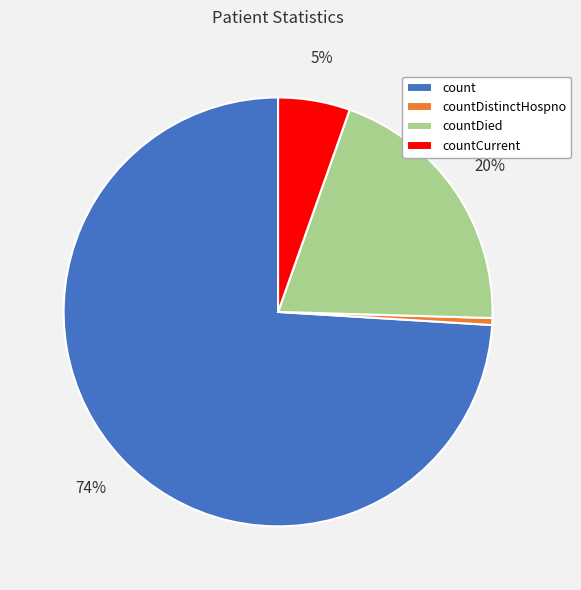

Count the number of slices in the pie.

4